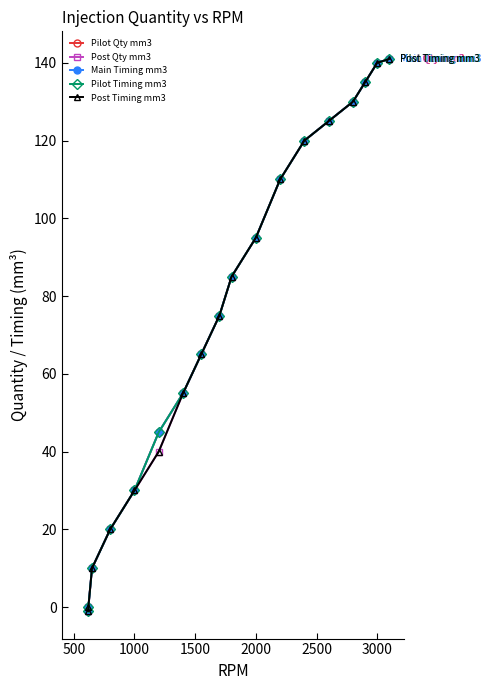

List the series in order of their peak value, highest first.

Pilot Qty mm3, Post Qty mm3, Main Timing mm3, Pilot Timing mm3, Post Timing mm3